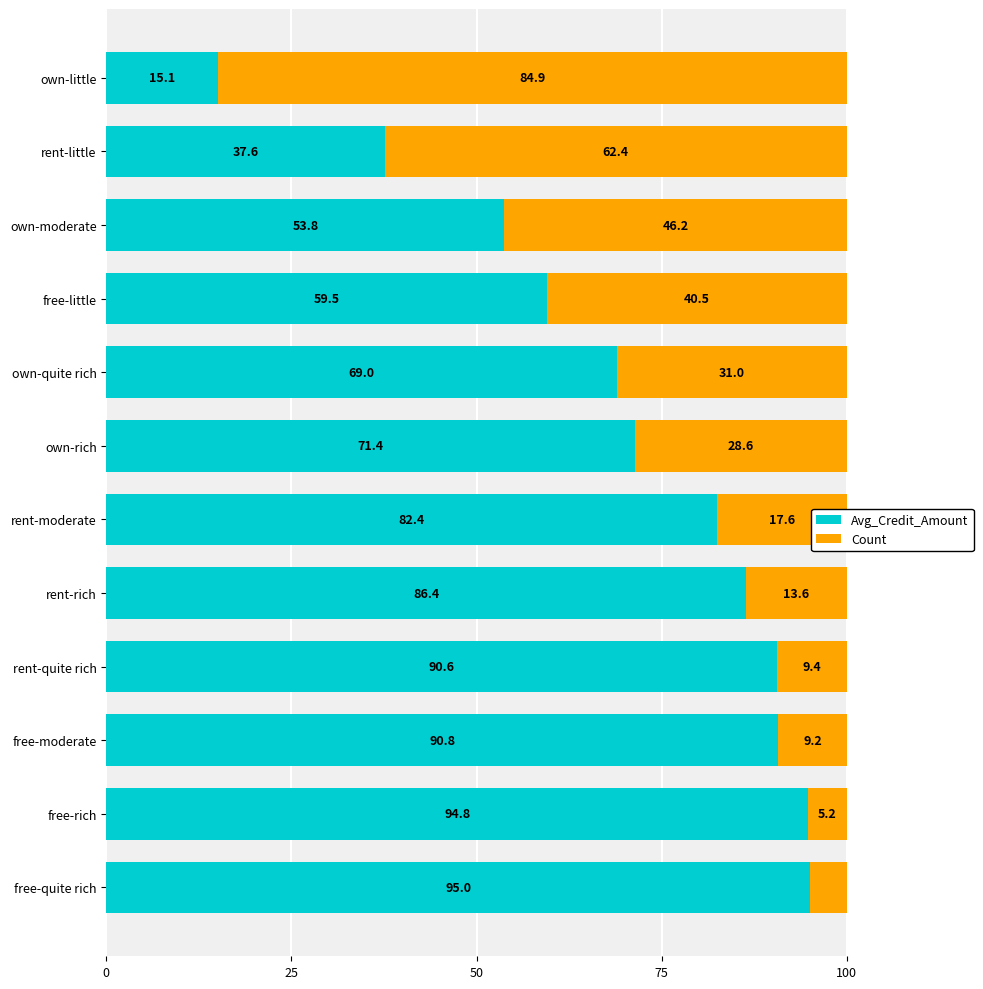

Where is Avg_Credit_Amount nearest to the value 55?

own-moderate